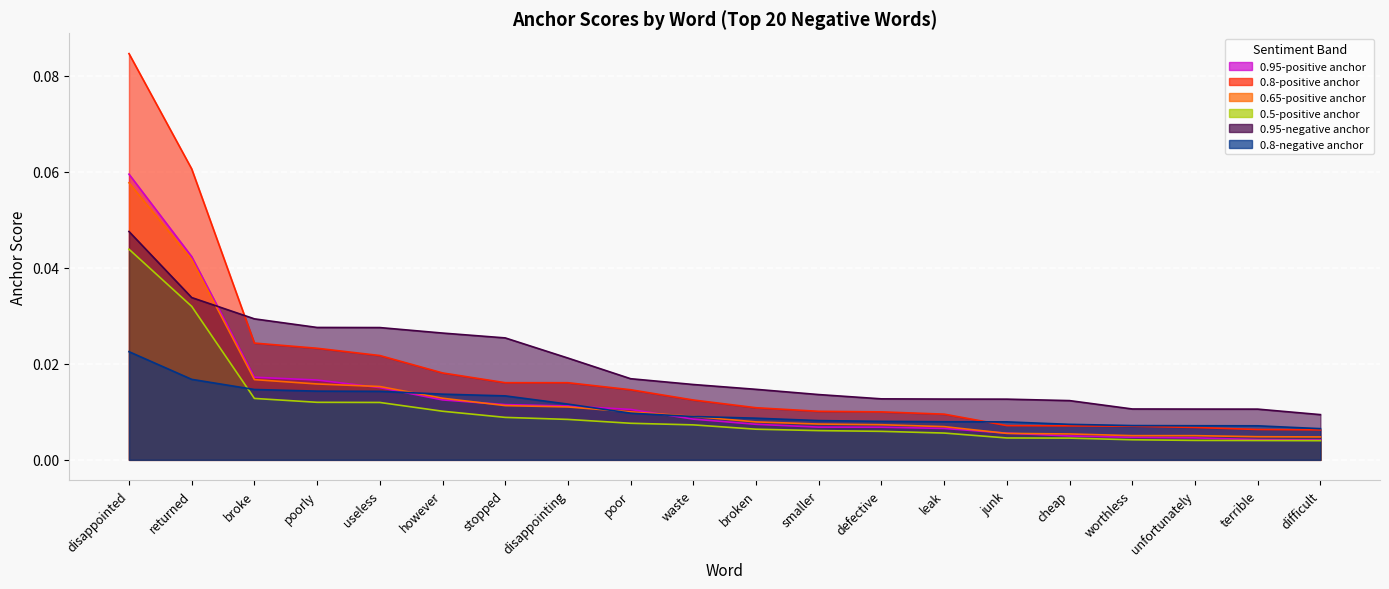

Reading left to right, what are all the values shown in this chart?

0.95-positive anchor: 0.1	0.0	0.0	0.0	0.0	0.0	0.0	0.0	0.0	0.0	0.0	0.0	0.0	0.0	0.0	0.0	0.0	0.0	0.0	0.0
0.8-positive anchor: 0.1	0.1	0.0	0.0	0.0	0.0	0.0	0.0	0.0	0.0	0.0	0.0	0.0	0.0	0.0	0.0	0.0	0.0	0.0	0.0
0.65-positive anchor: 0.1	0.0	0.0	0.0	0.0	0.0	0.0	0.0	0.0	0.0	0.0	0.0	0.0	0.0	0.0	0.0	0.0	0.0	0.0	0.0
0.5-positive anchor: 0.0	0.0	0.0	0.0	0.0	0.0	0.0	0.0	0.0	0.0	0.0	0.0	0.0	0.0	0.0	0.0	0.0	0.0	0.0	0.0
0.95-negative anchor: 0.0	0.0	0.0	0.0	0.0	0.0	0.0	0.0	0.0	0.0	0.0	0.0	0.0	0.0	0.0	0.0	0.0	0.0	0.0	0.0
0.8-negative anchor: 0.0	0.0	0.0	0.0	0.0	0.0	0.0	0.0	0.0	0.0	0.0	0.0	0.0	0.0	0.0	0.0	0.0	0.0	0.0	0.0